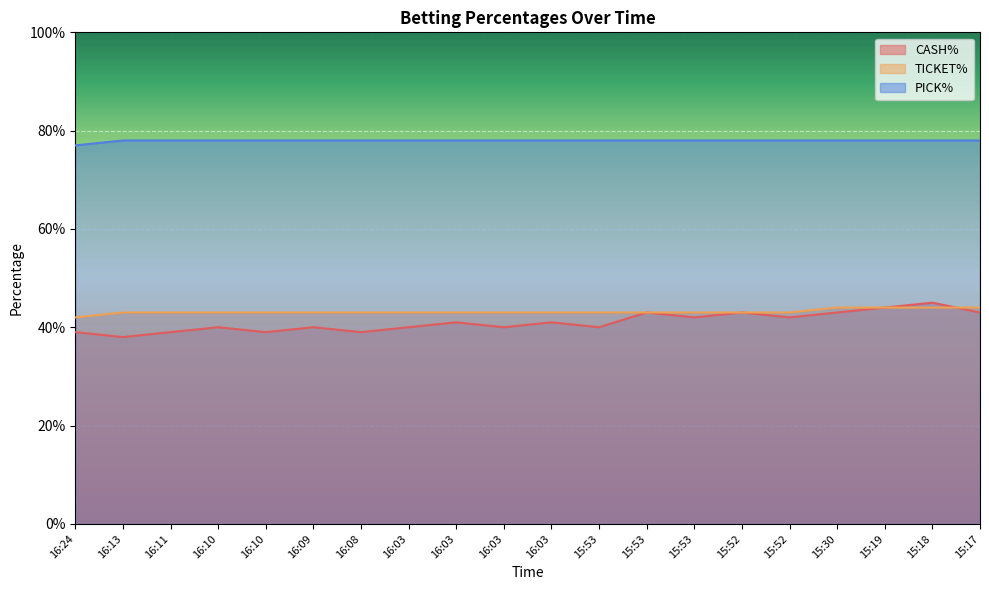

Rank the series by their maximum value, from highest to lowest.

PICK%, CASH%, TICKET%